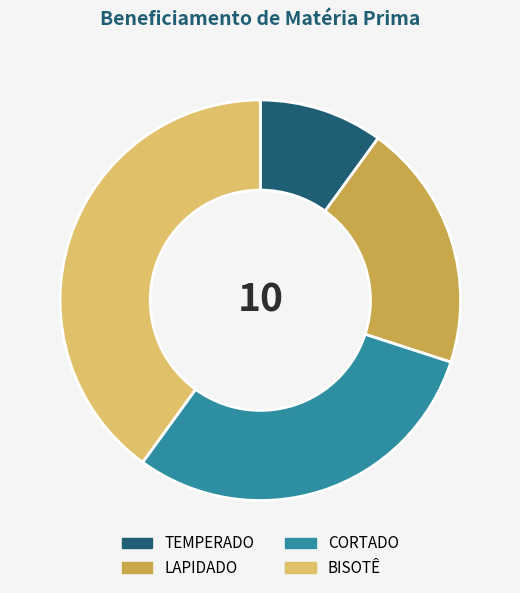

How many segments does this pie chart have?

4